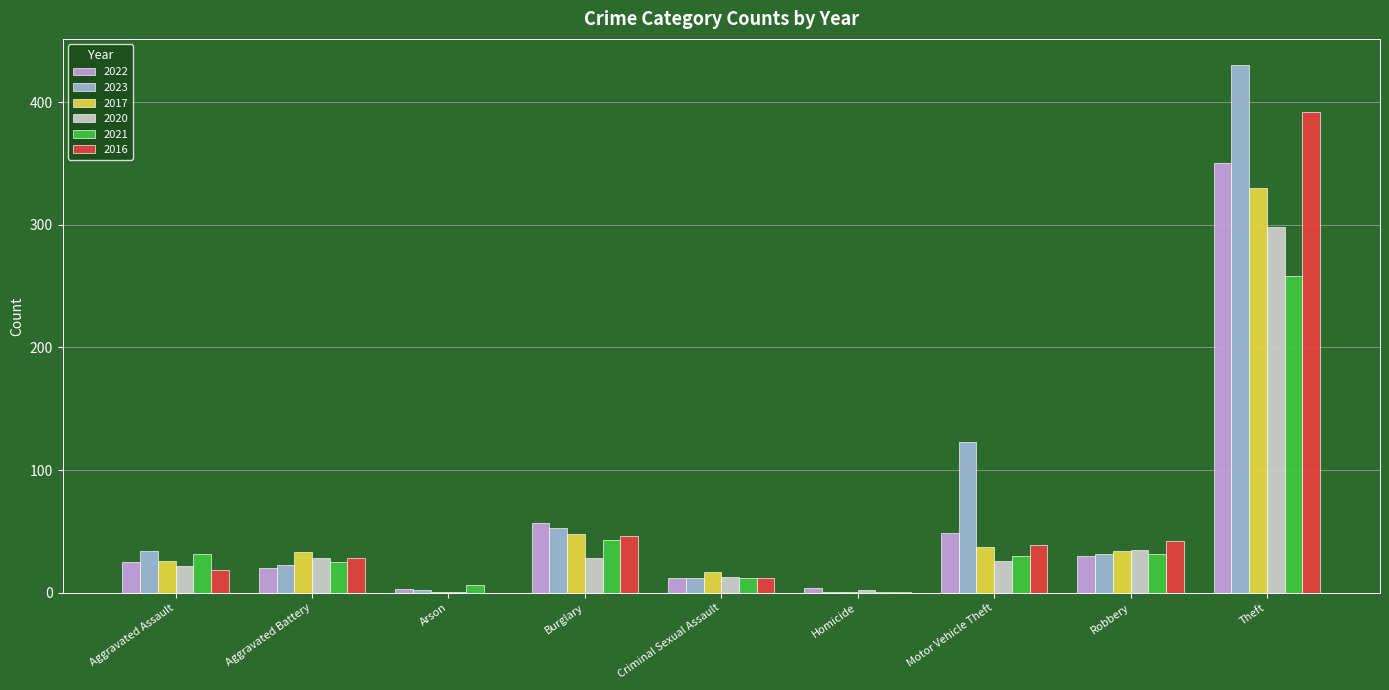

Which series changed the most between Arson and Theft?

2023